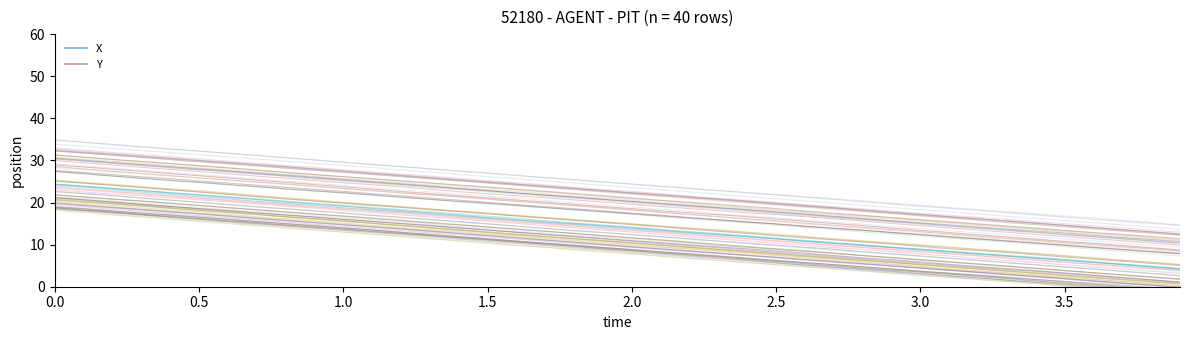

What is the average value of the Y_track_0 series?

12.6